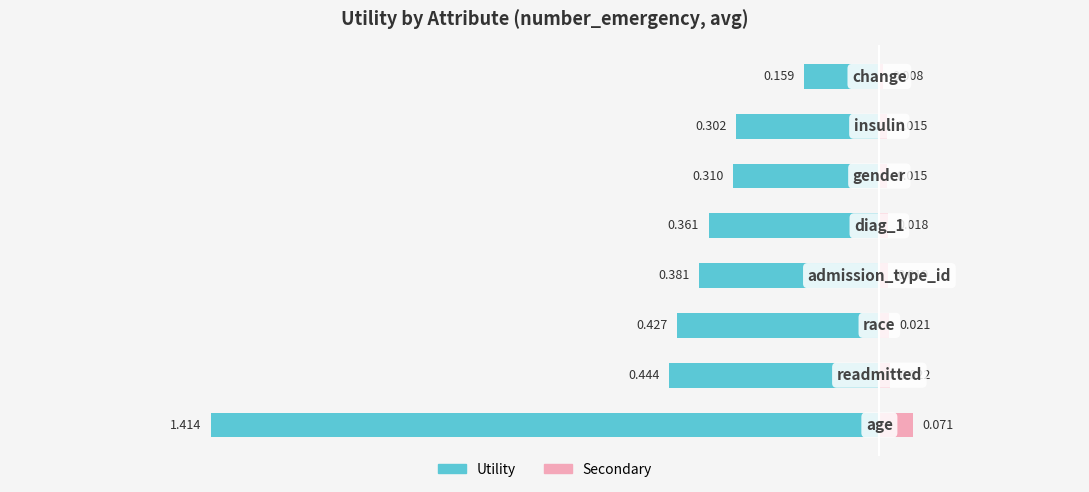

Does the chart contain stacked bars?

No